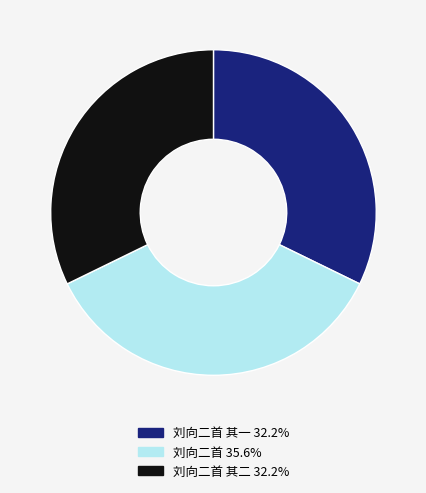

Does any single category account for the majority?

No